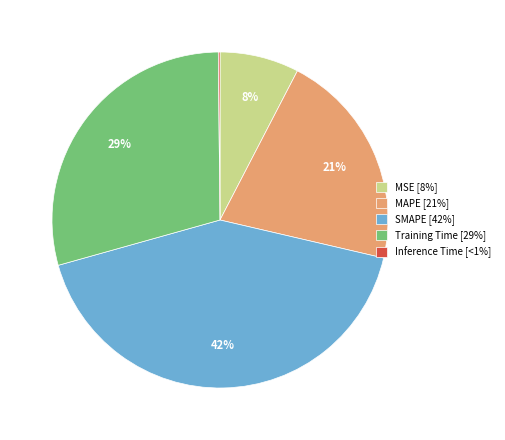

True or false: SMAPE [42%] accounts for 42% of the total.

True